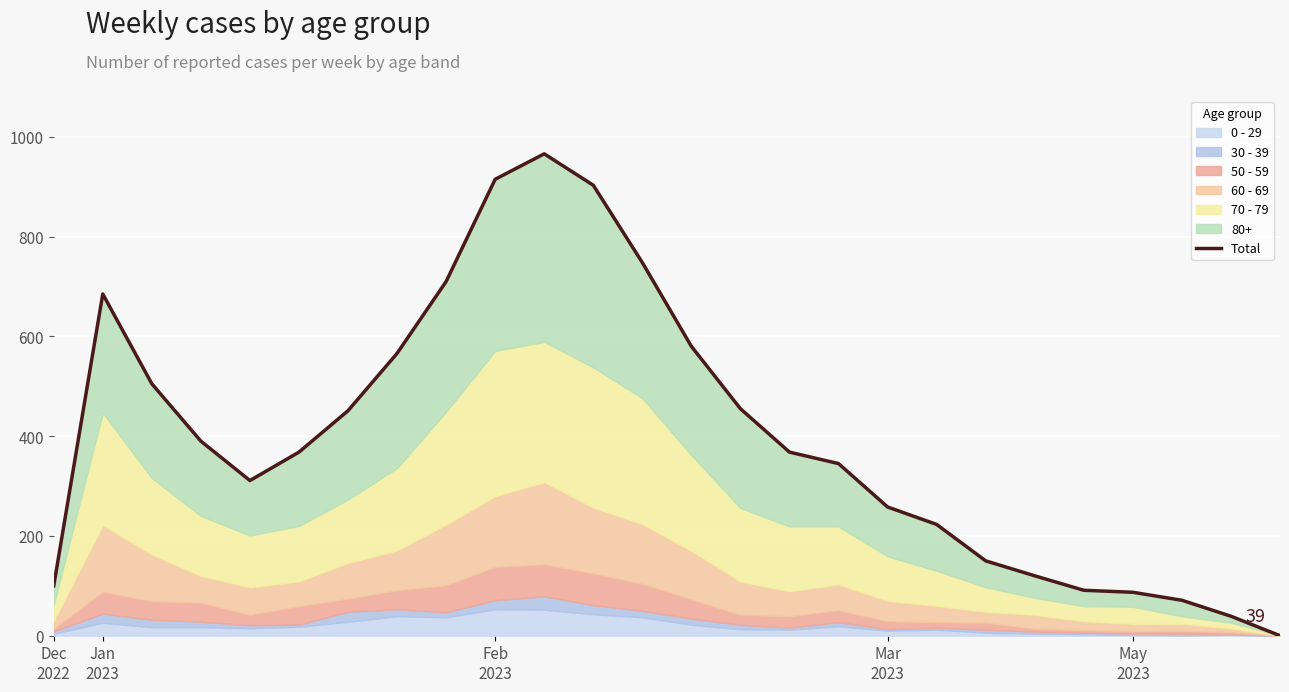

Between 17 and 13, which is larger?

13